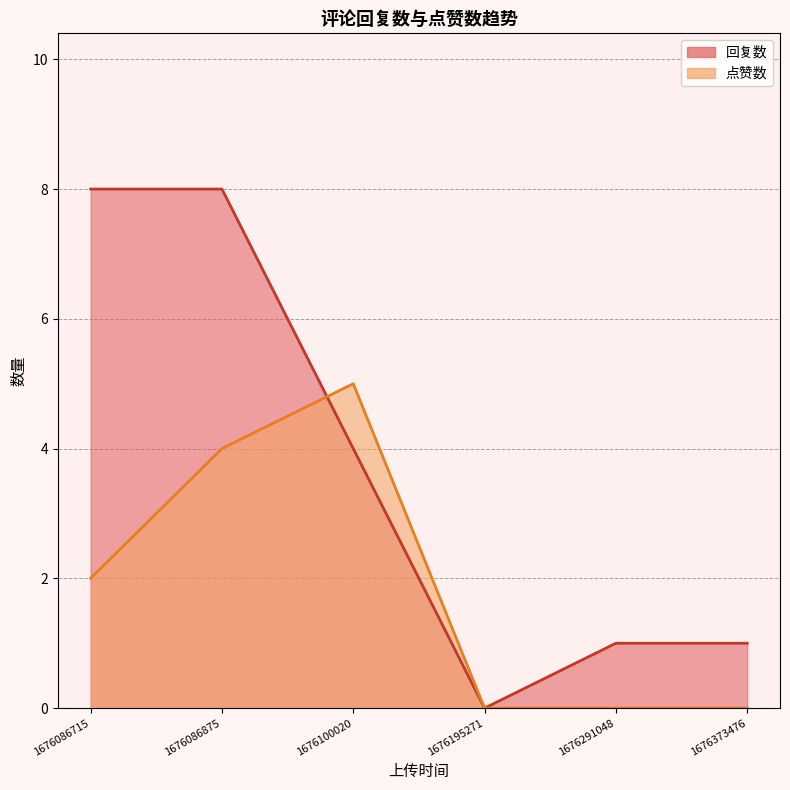

Rank the series by their average value, from highest to lowest.

回复数, 点赞数